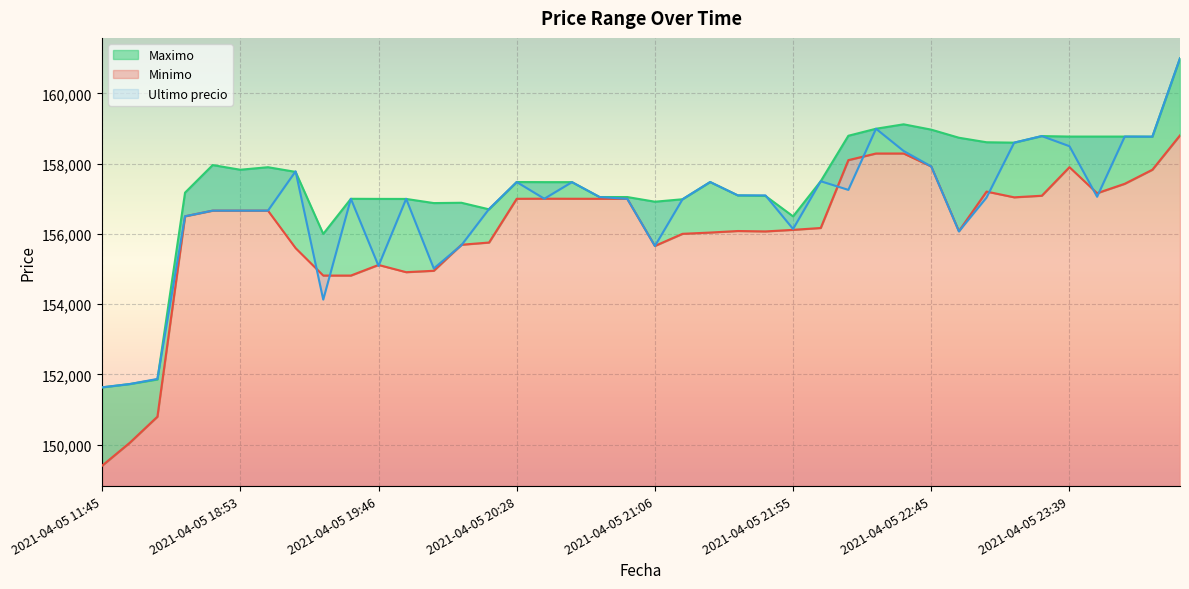

What is the label of the 3rd point from the left?

2021-04-05 16:21